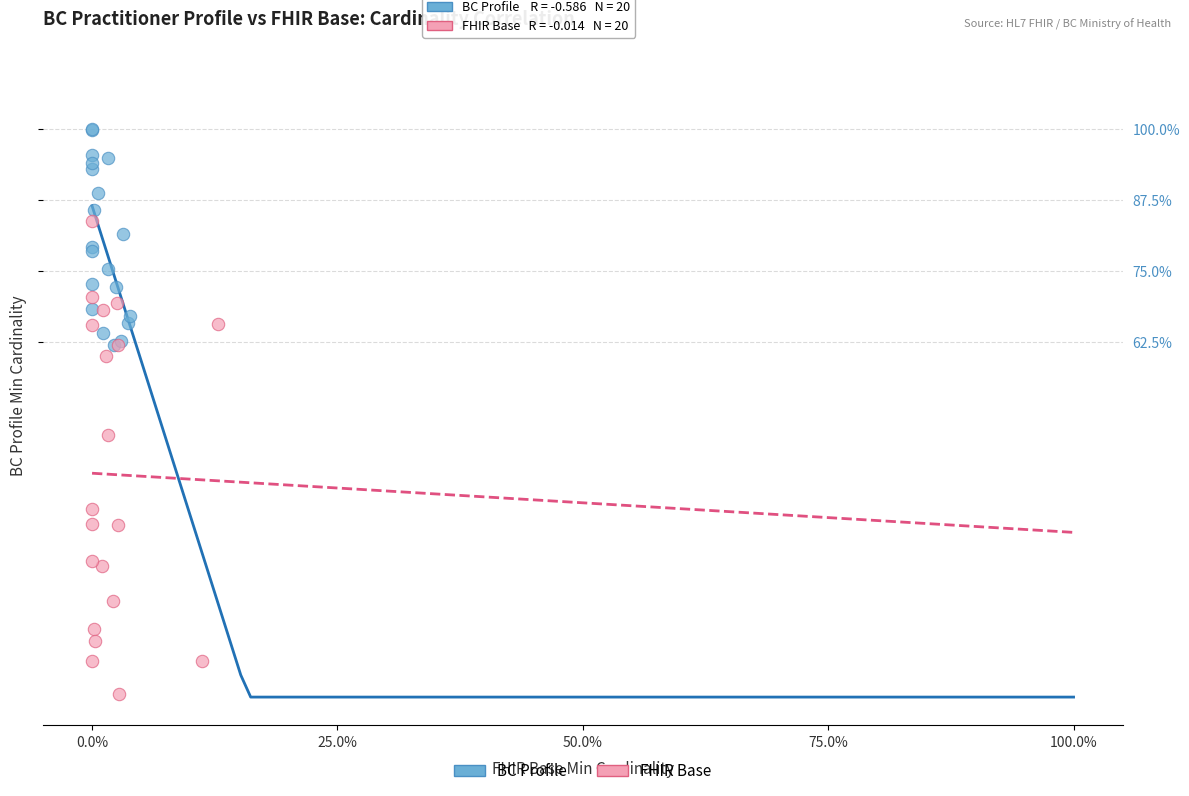

What are all the series names shown in the legend?

BC Profile, FHIR Base